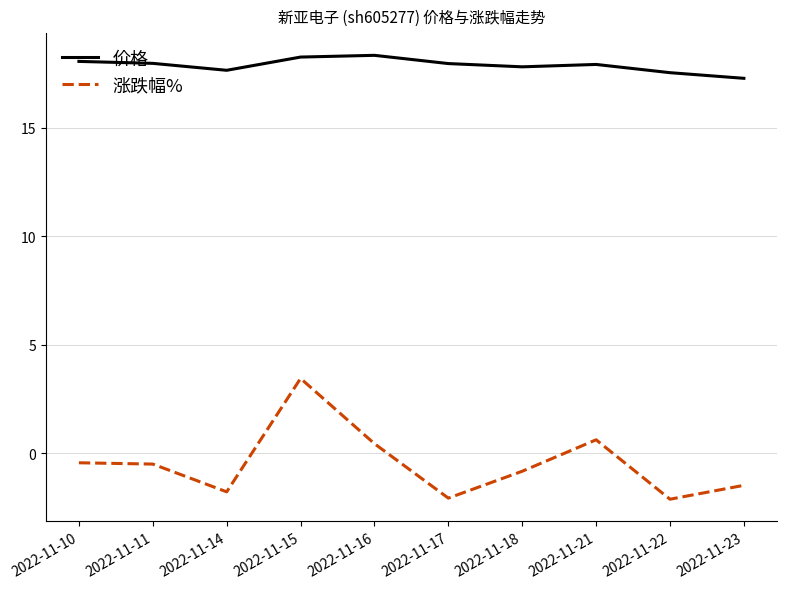

True or false: 价格 has a value of 6.0 at 2022-11-22.

False